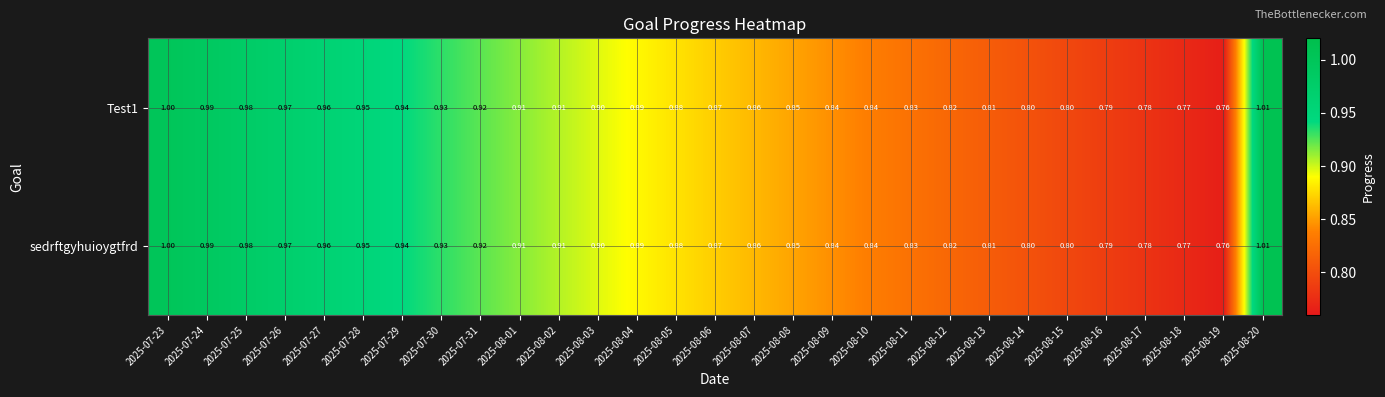

How many series are shown in this chart?

2